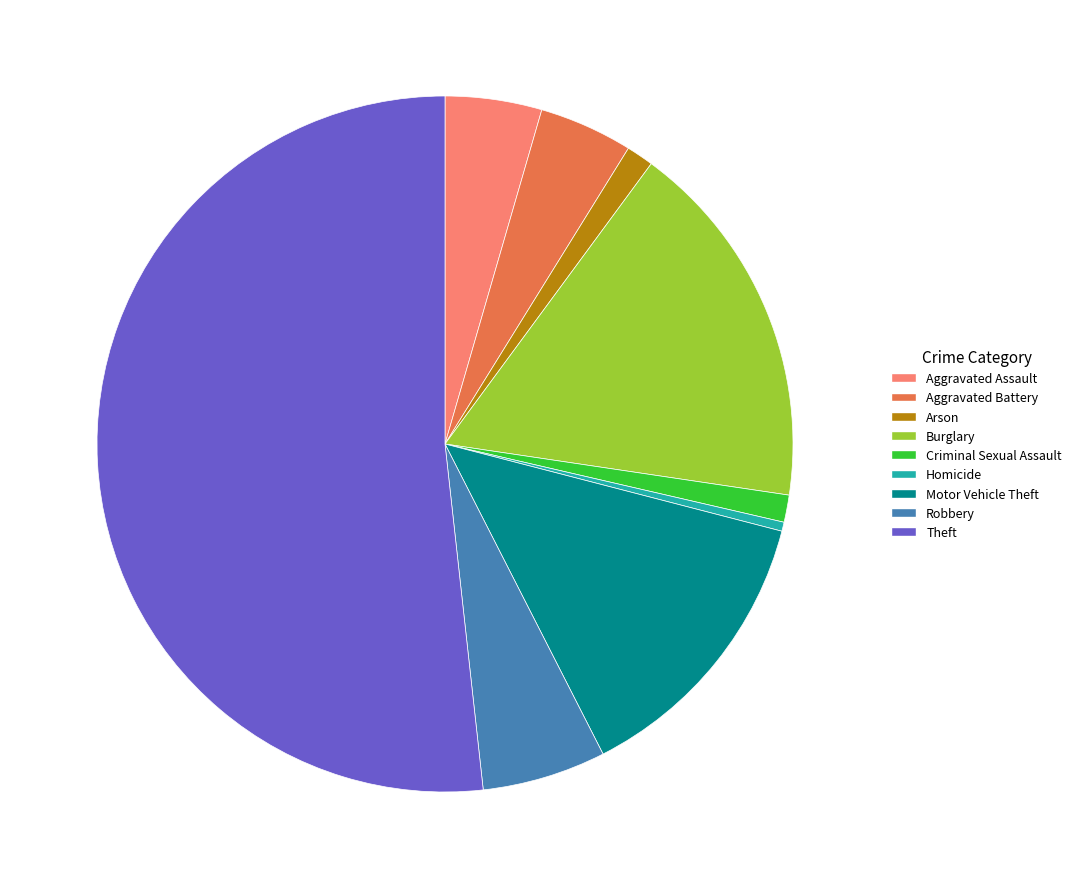

How many slices are in this pie chart?

9